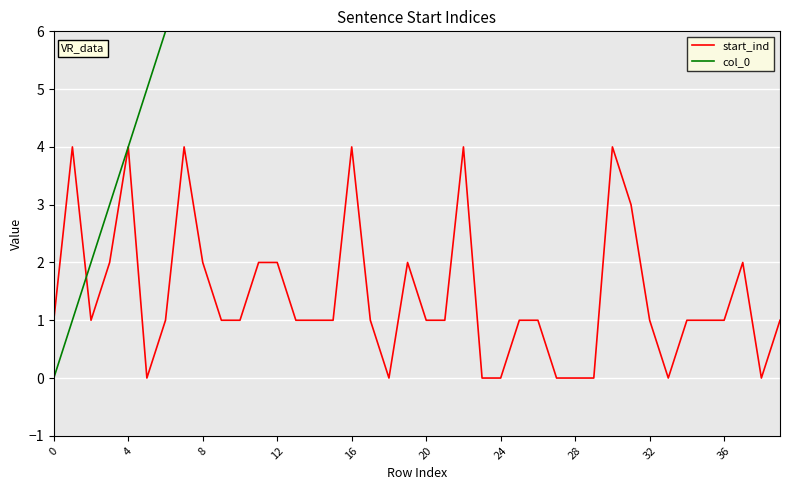

True or false: col_0 has more than 0 interior local peaks.

False